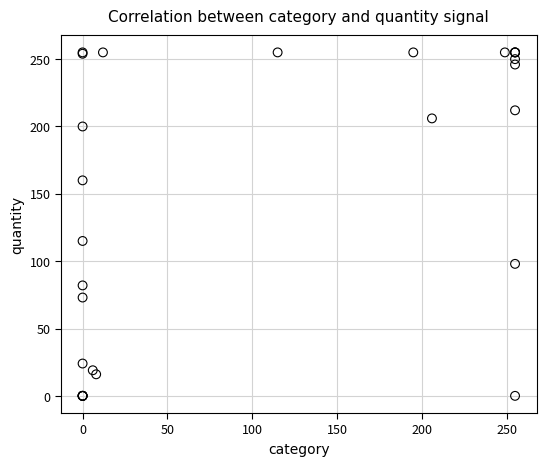

What Y value in the scatter plot is closest to 127?

115